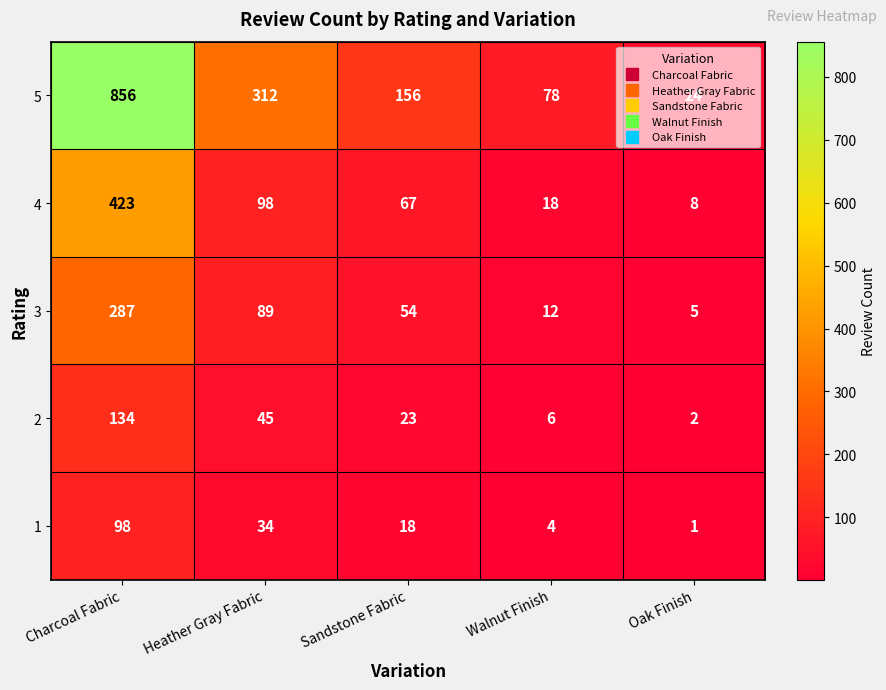

Rank the series by their maximum value, from highest to lowest.

5, 4, 3, 2, 1